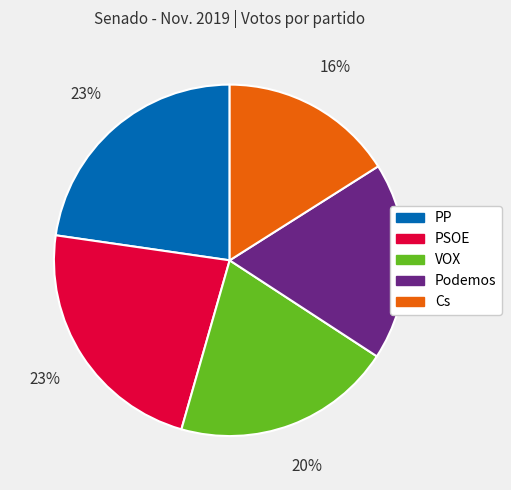

Which category has the smallest portion of the pie?

Cs